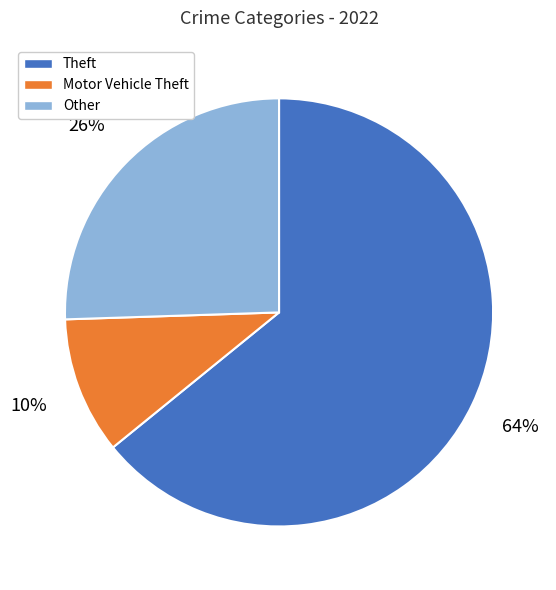

The Theft slice represents 52% of the pie. True or false?

False